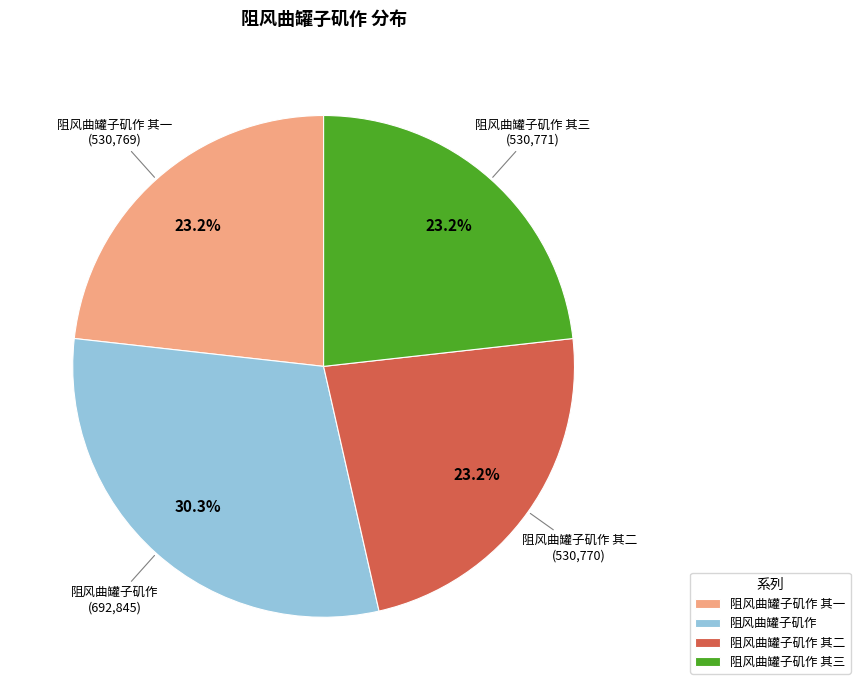

What percentage is the 阻风曲罐子矶作 其三 slice, to the nearest percent?

23%